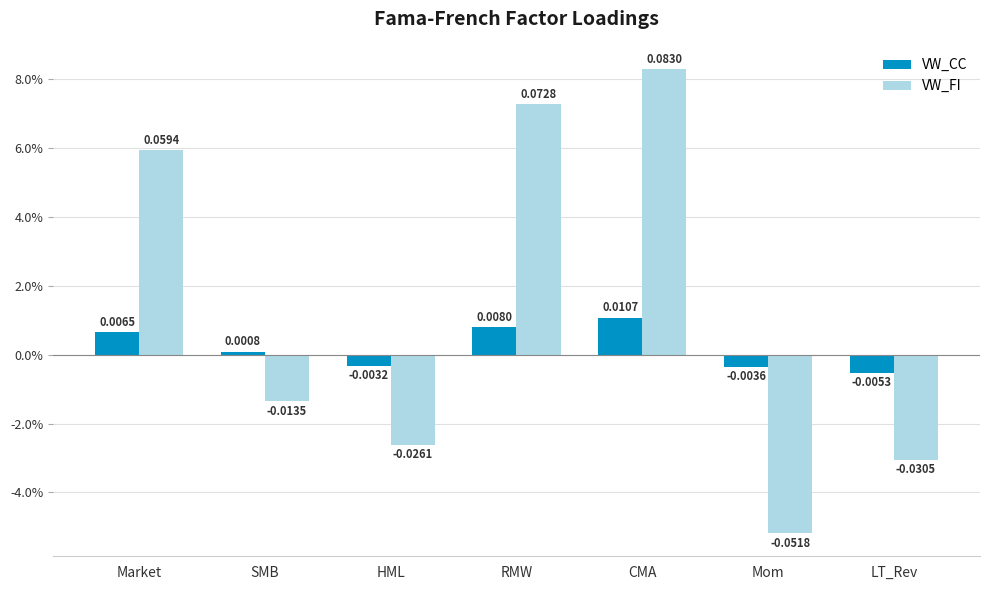

What are all the series names shown in the legend?

VW_CC, VW_FI